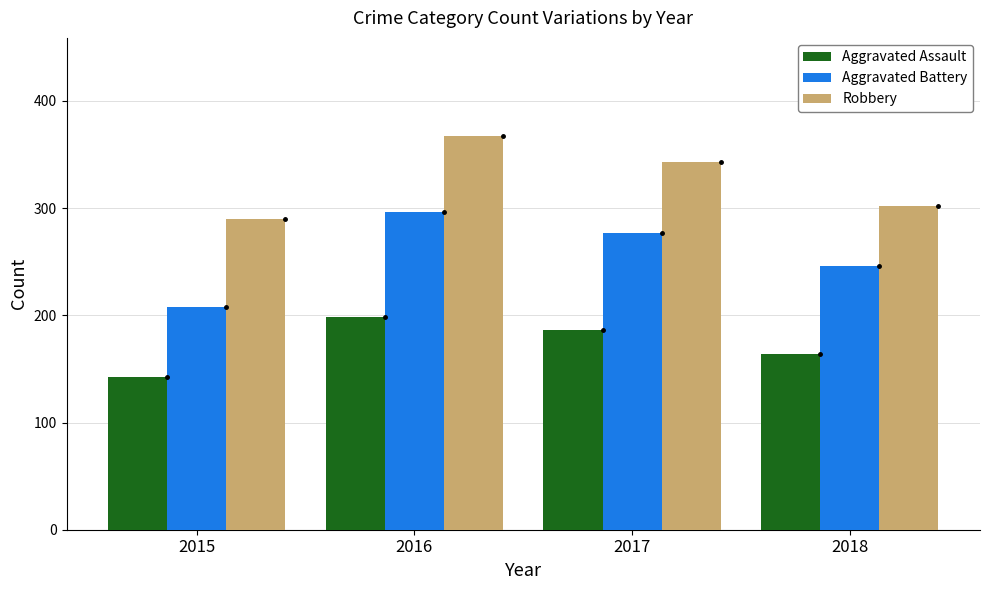

Reading right to left, extract all data points from this chart.

Aggravated Assault: 2018=164	2017=186	2016=198	2015=142
Aggravated Battery: 2018=246	2017=277	2016=296	2015=208
Robbery: 2018=302	2017=343	2016=367	2015=290